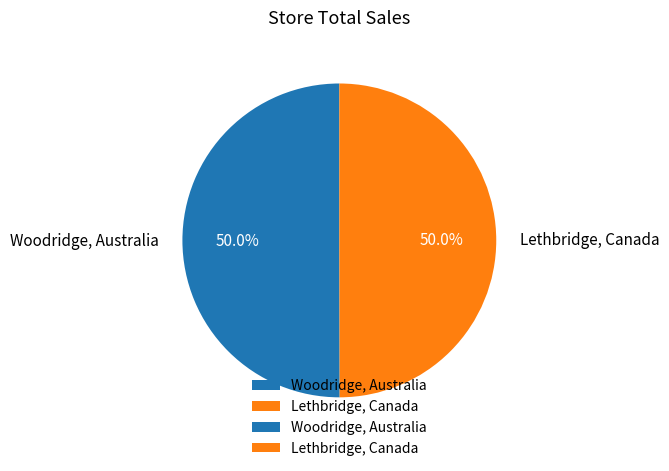

Approximately how many times larger is the value at Lethbridge, Canada compared to Woodridge, Australia?

1.0